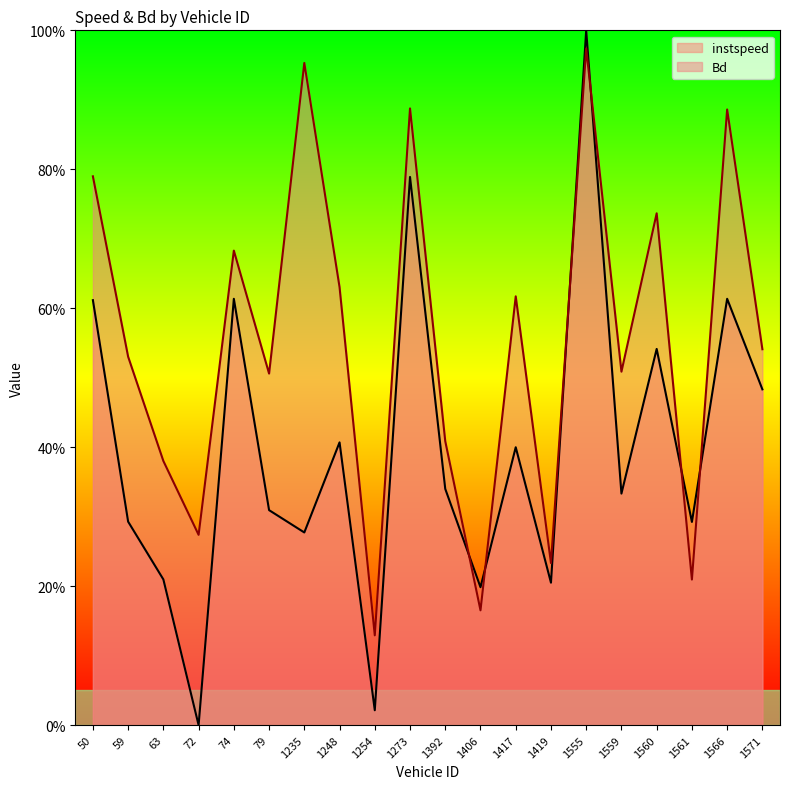

Between 1559.0 and 1560.0, which is larger?

1560.0